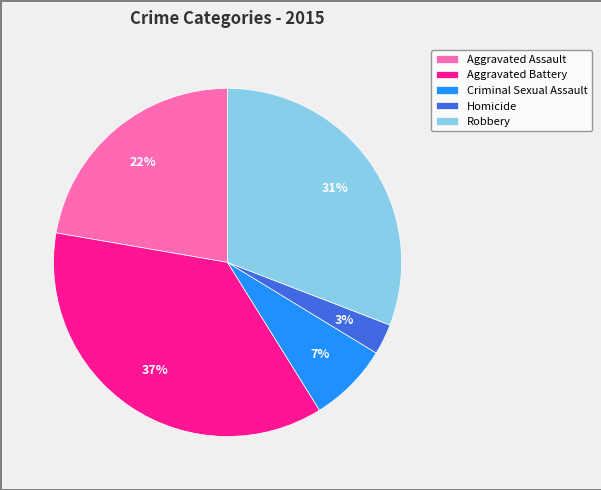

Rank the categories by value from lowest to highest.

Homicide, Criminal Sexual Assault, Aggravated Assault, Robbery, Aggravated Battery